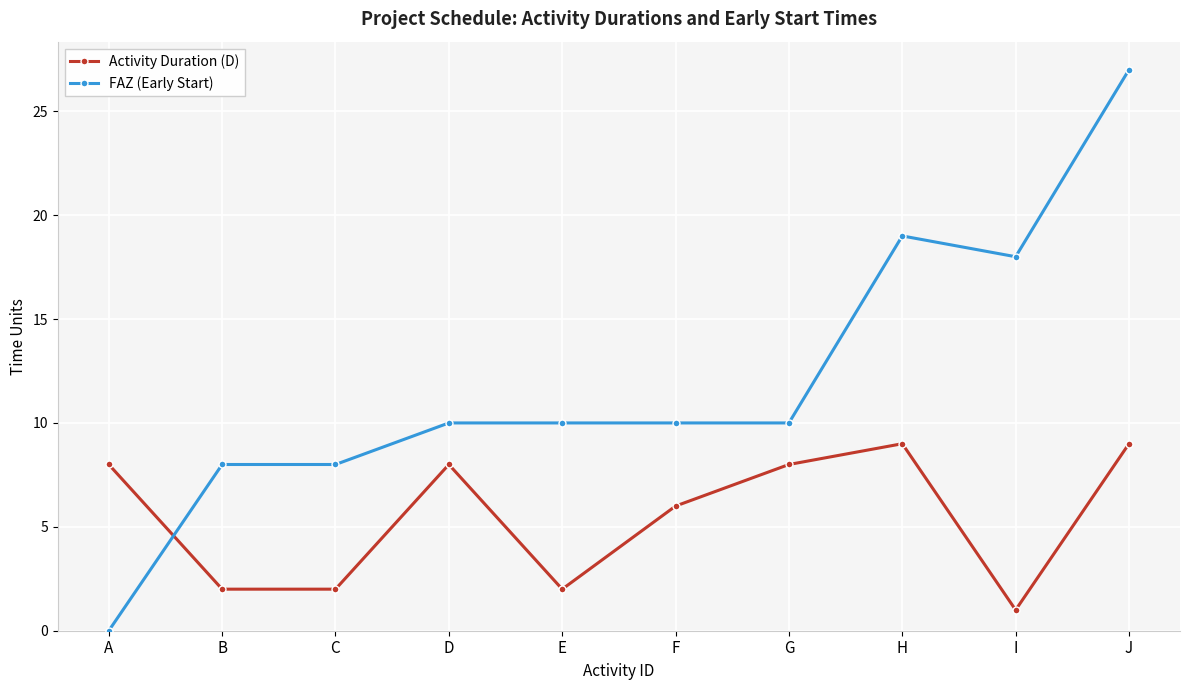

Between A and B, which series saw the biggest shift?

FAZ (Early Start)